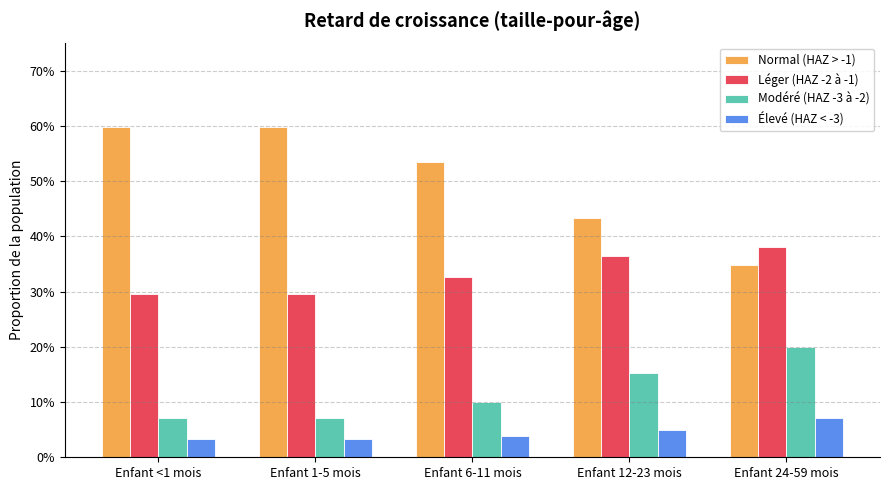

Are the bars grouped side by side (vs. stacked)?

Yes